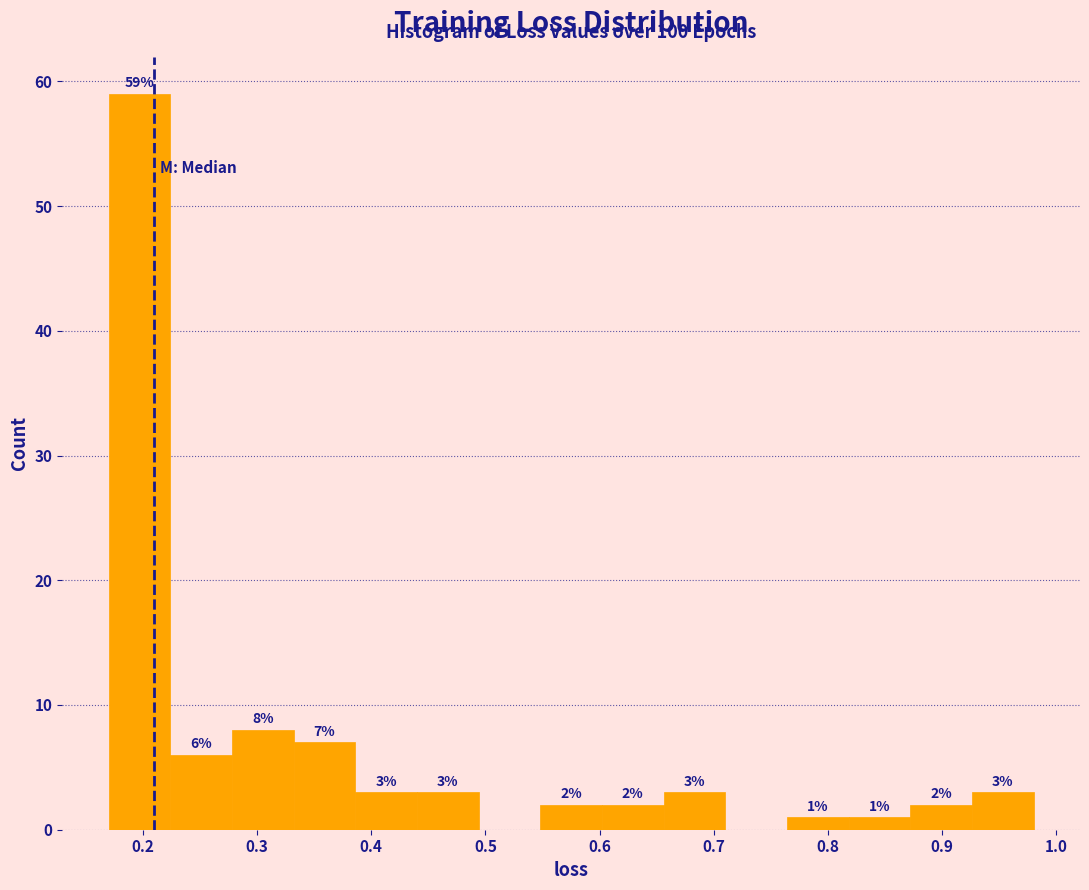

Which range on the x-axis has the tallest bar?

0.17 to 0.22